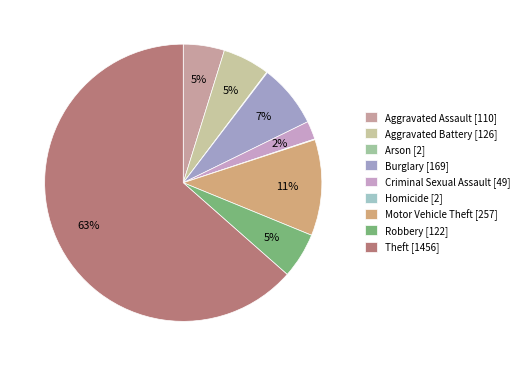

To the nearest percent, what percentage of the pie is Burglary?

7%